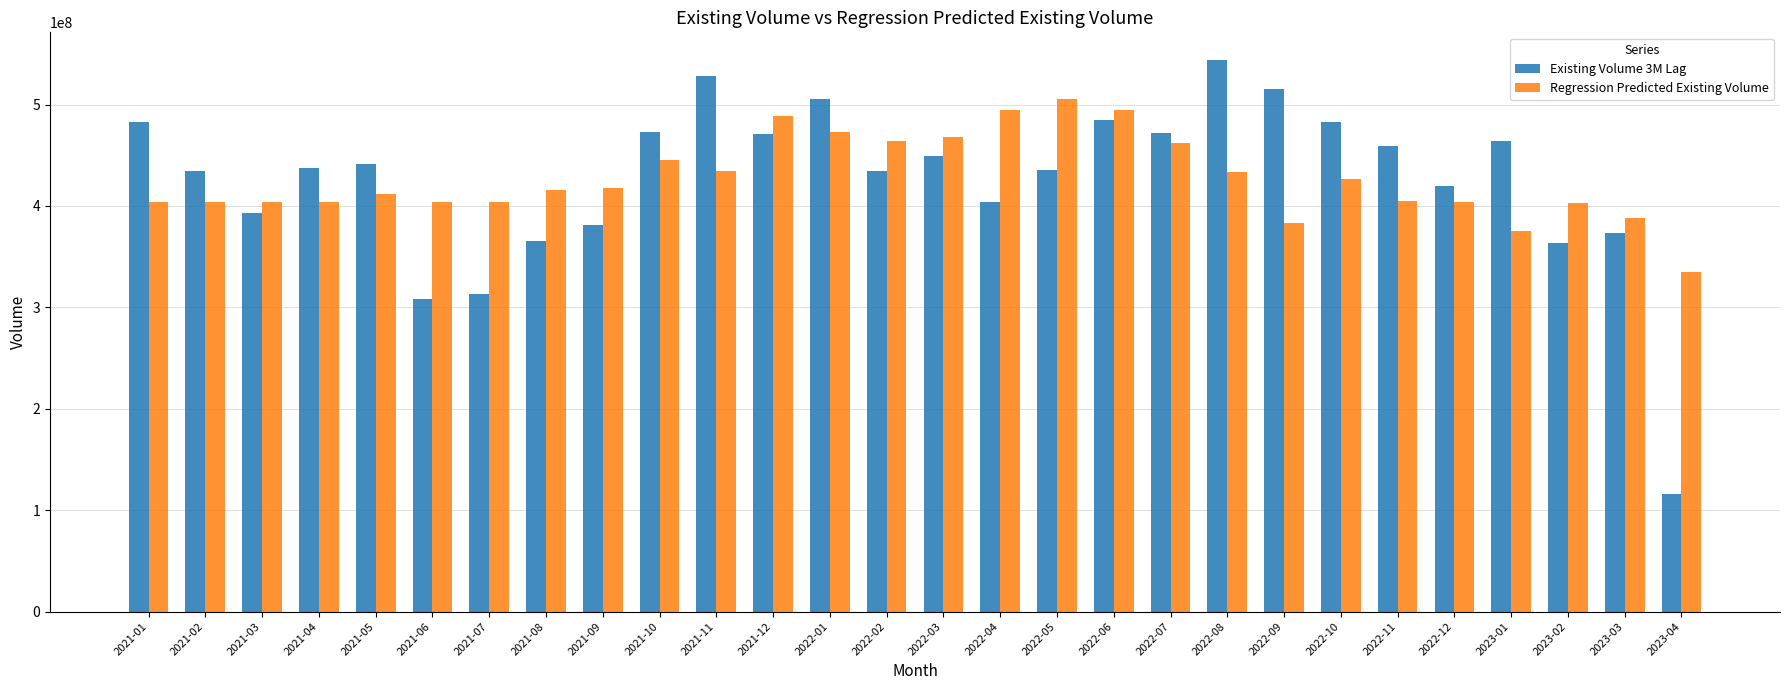

What is the sum of the Regression Predicted Existing Volume values at 2021-03 and 2022-07?

865482934.4